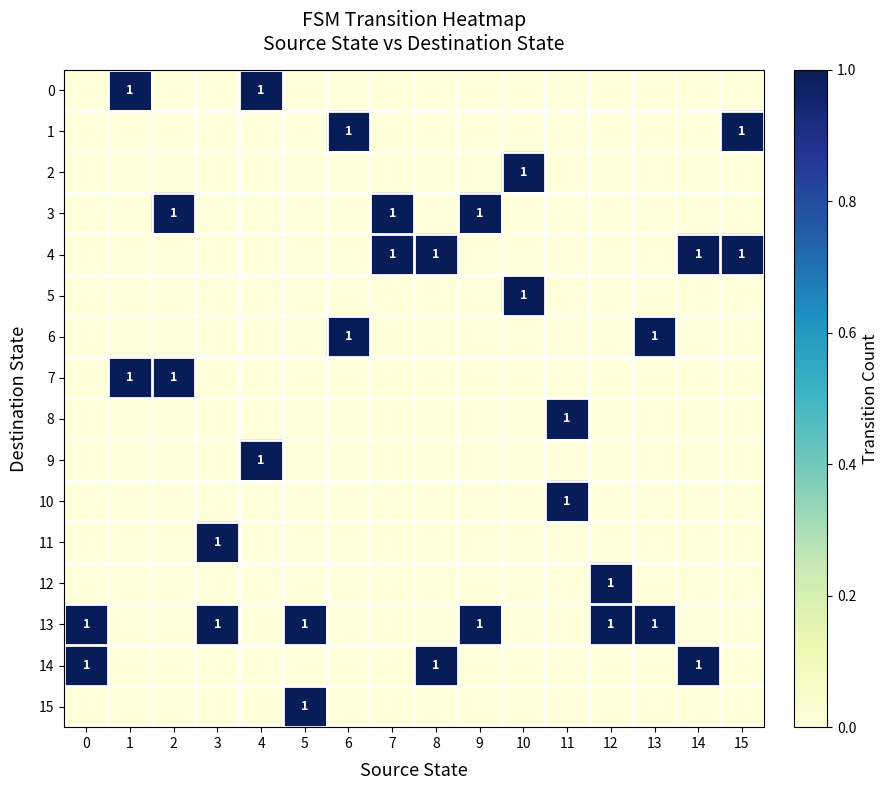

What is the total value across all series at 11?

2